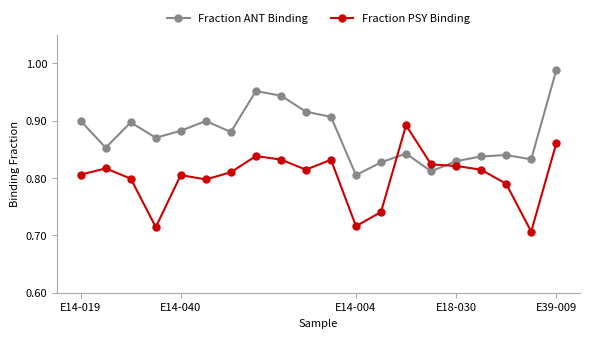

True or false: Fraction ANT Binding and Fraction PSY Binding intersect in this chart.

True